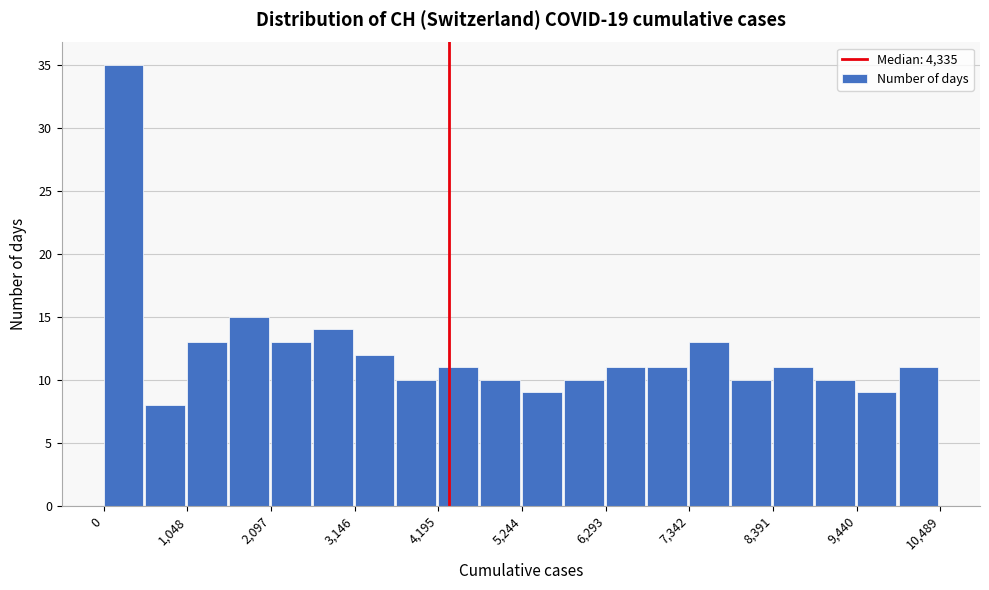

Read against the x-axis, roughly where is the centre of the tallest bar?

200